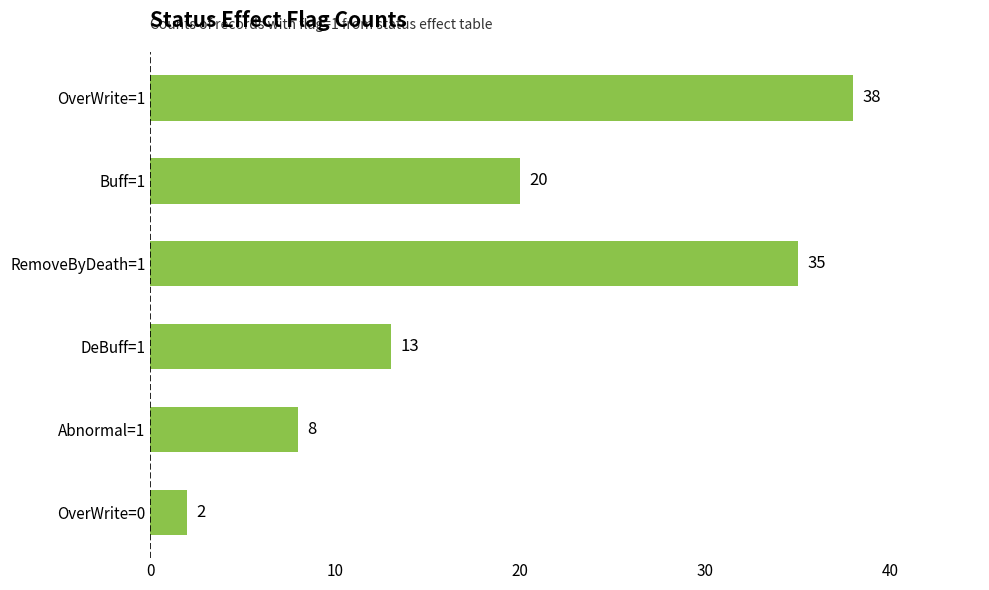

What is the label of the 2nd bar from the top?

Buff=1